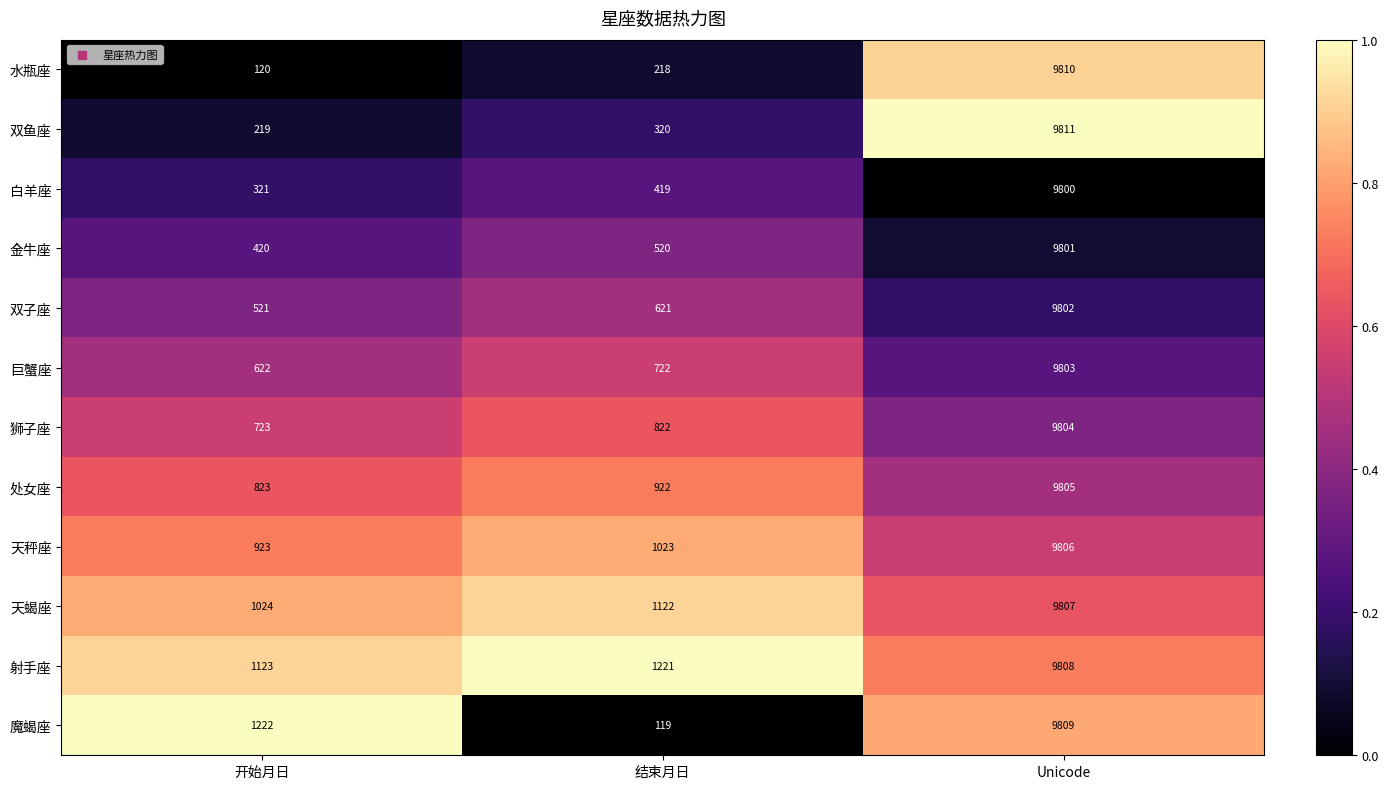

What is the total value across all series at Unicode?

117666